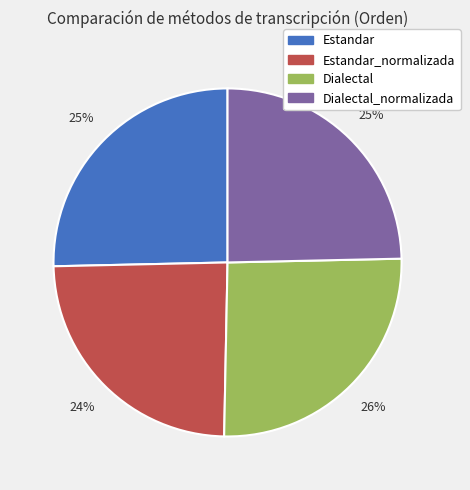

Is there any slice that represents more than half of the pie?

No